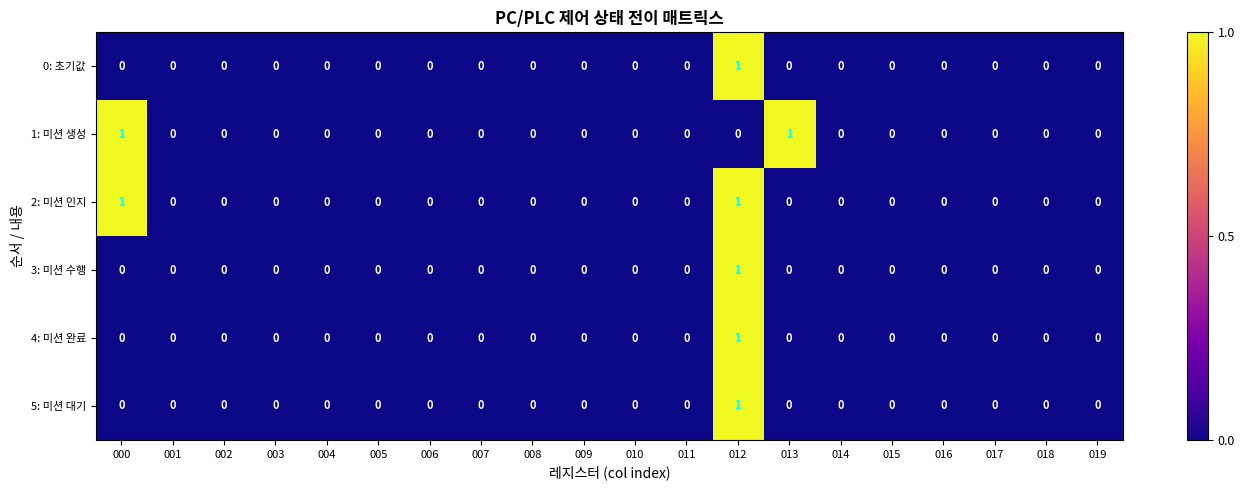

At which category is the sum across all series the highest?

012